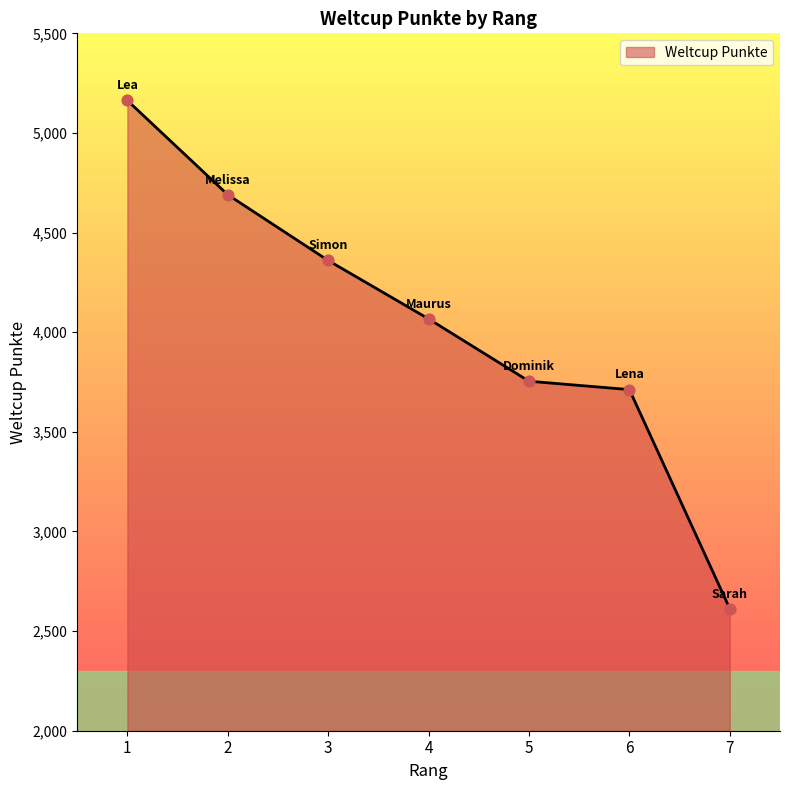

What is the ratio of the value at 7 to the value at 2?

0.6